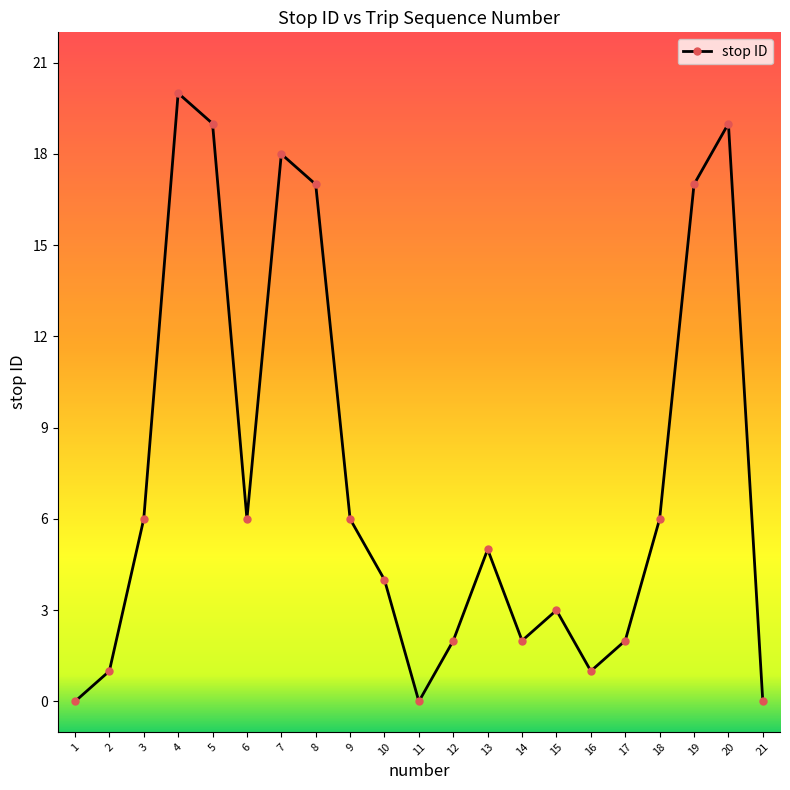

What is the change in value from 18 to 21?

-6